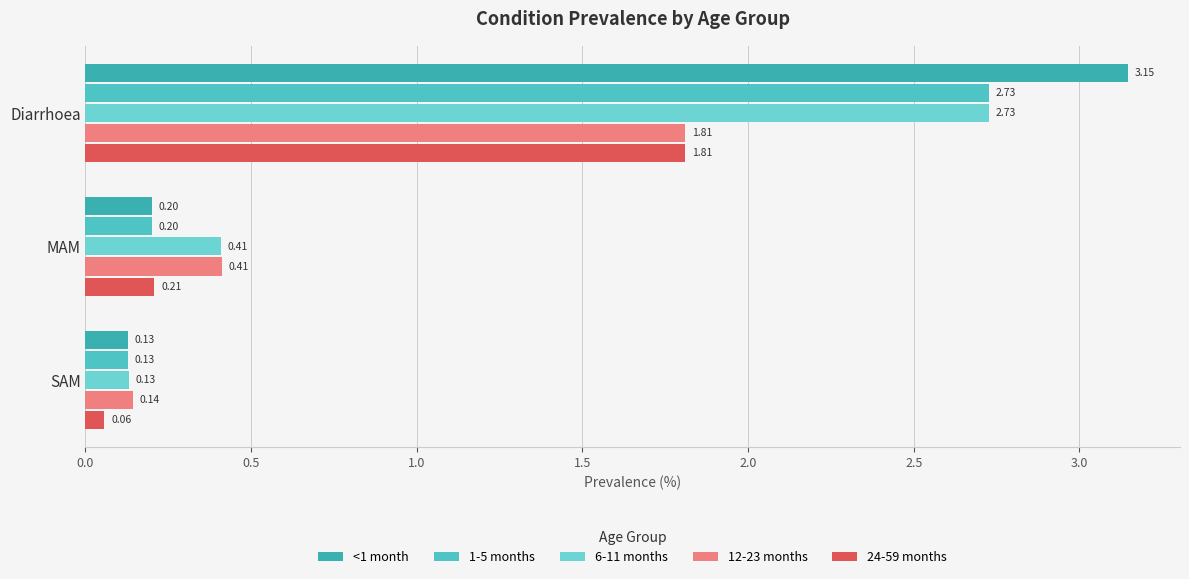

How many categories are shown in the chart?

3